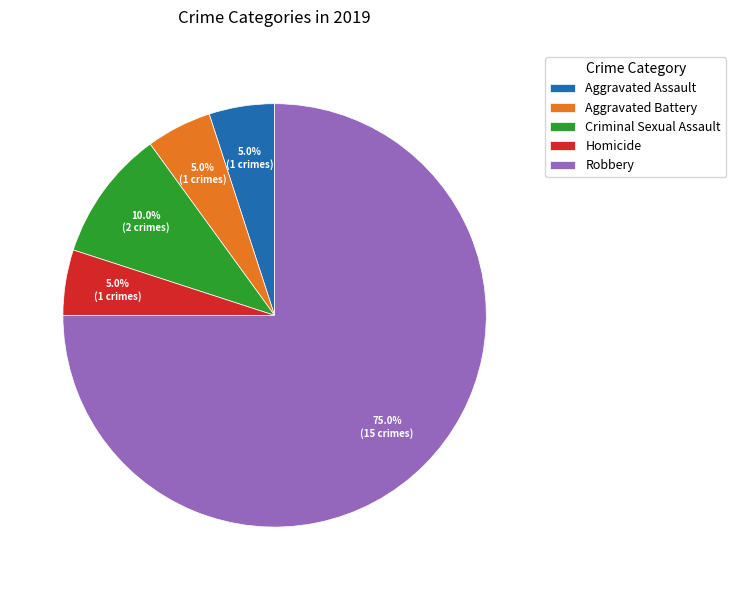

To the nearest percent, what portion does Criminal Sexual Assault represent?

10%